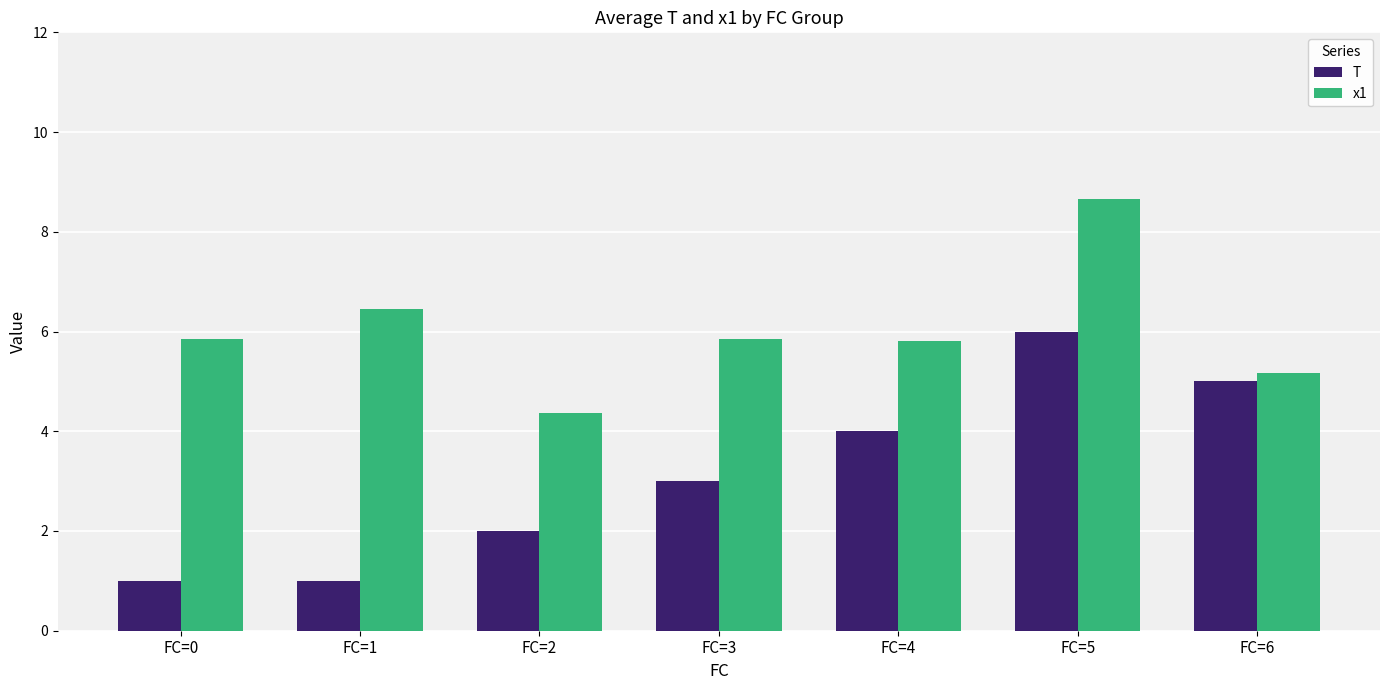

List the series in order of their peak value, lowest first.

T, x1